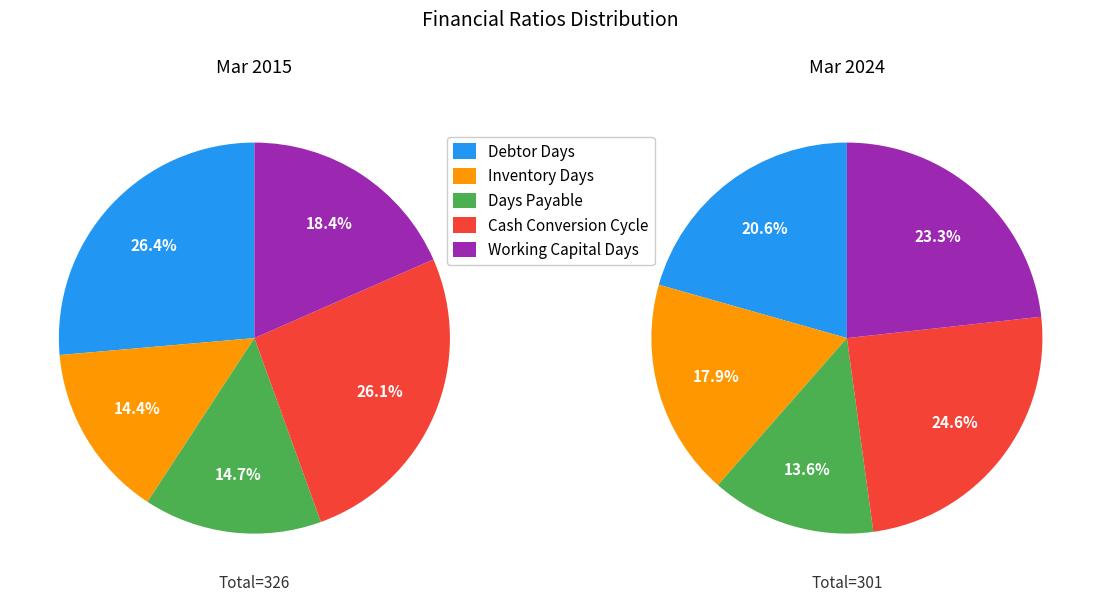

Which series changed the most between Inventory Days and Days Payable?

Mar 2024